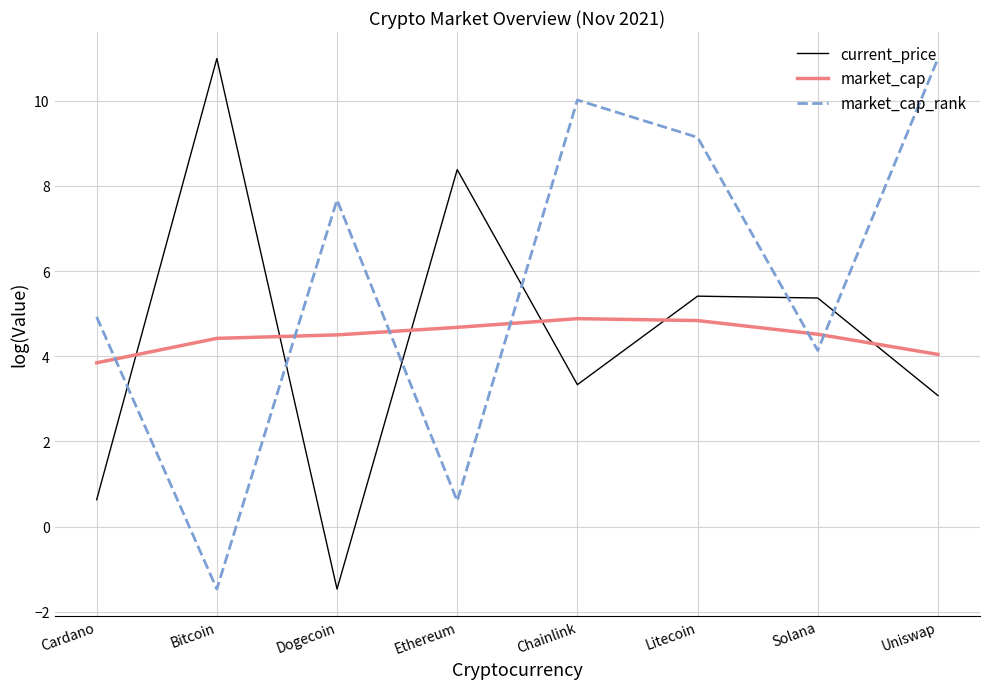

What is the average value of the current_price series?

4.5